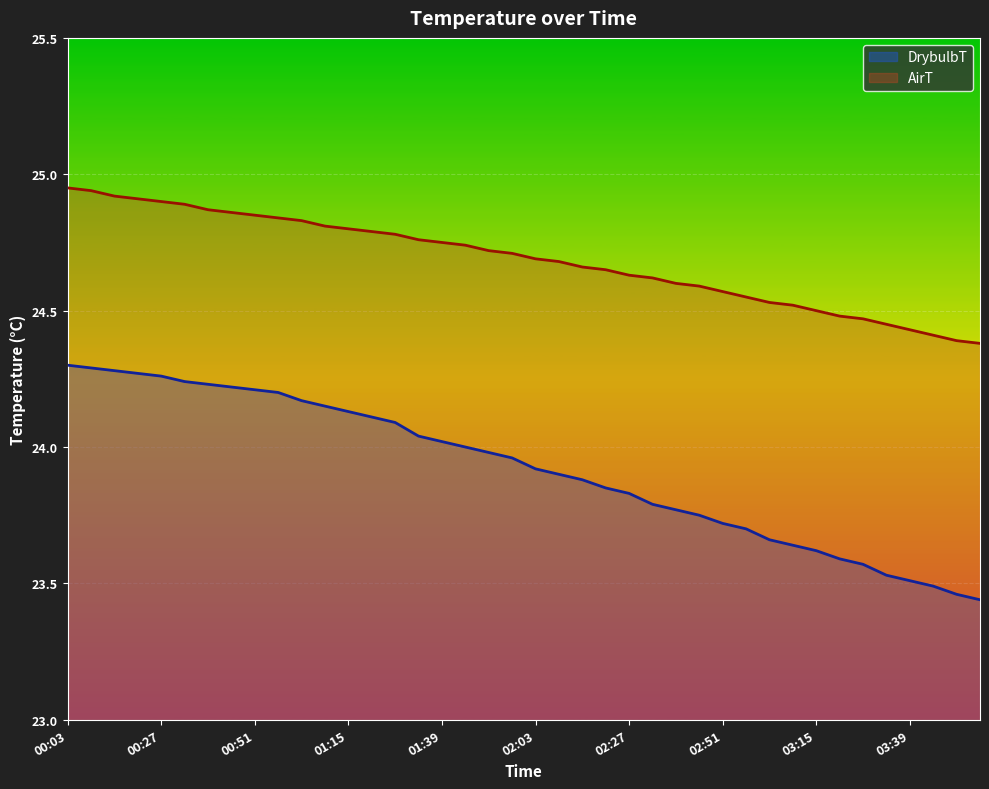

Count the number of categories in the chart.

40